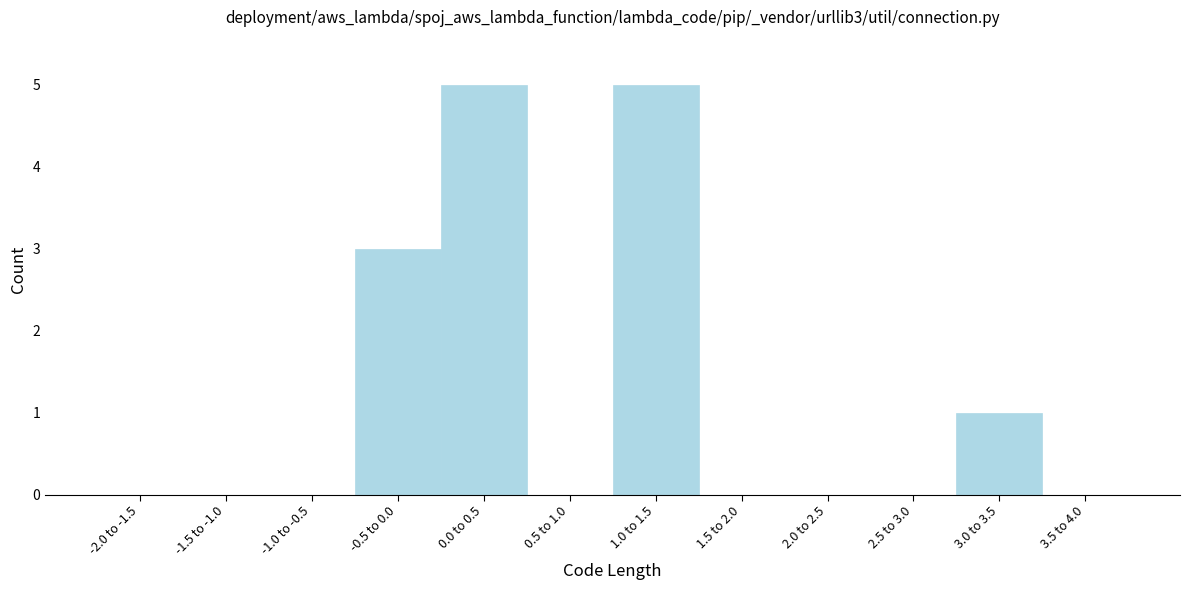

Reading left to right, transcribe all the data shown in this chart.

-2.0 to -1.5=0	-1.5 to -1.0=0	-1.0 to -0.5=0	-0.5 to 0.0=3	0.0 to 0.5=5	0.5 to 1.0=0	1.0 to 1.5=5	1.5 to 2.0=0	2.0 to 2.5=0	2.5 to 3.0=0	3.0 to 3.5=1	3.5 to 4.0=0